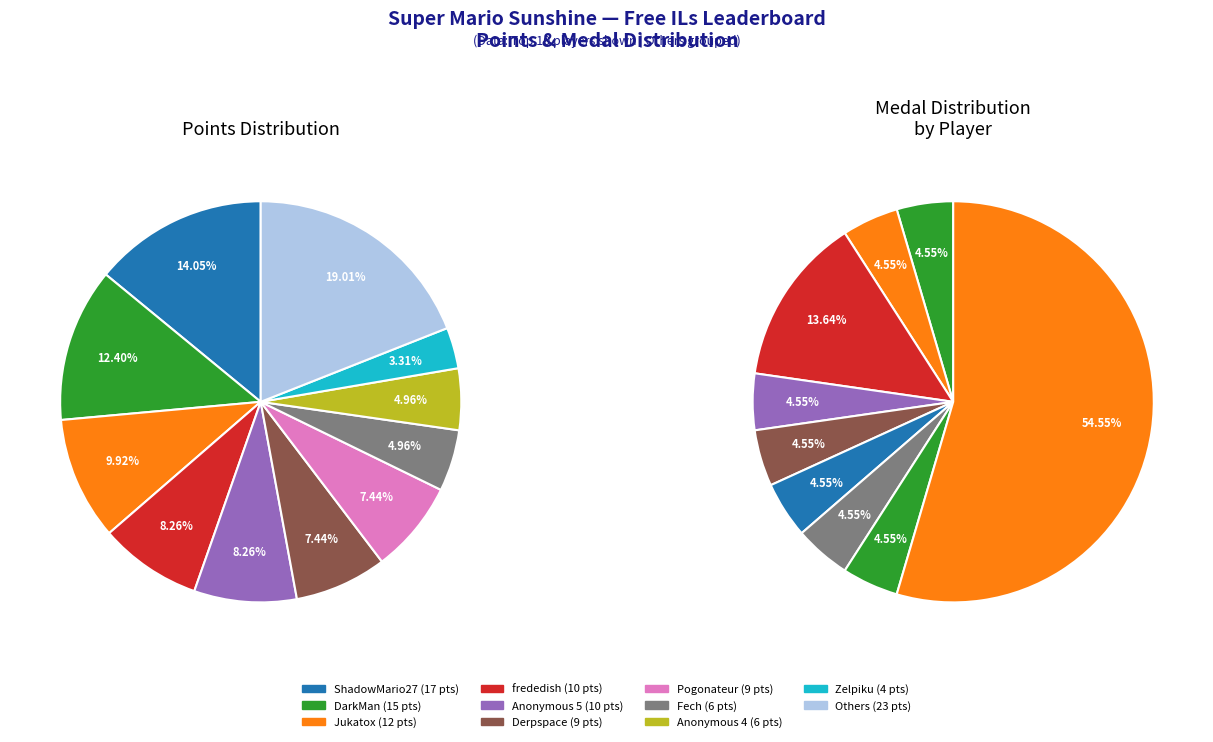

Which has a higher value, Anonymous 5 or AverageTrey?

Anonymous 5